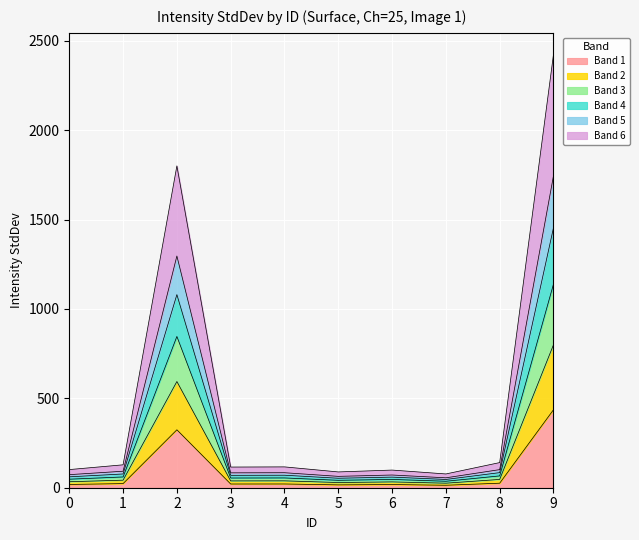

What is the smallest value displayed?

36.2